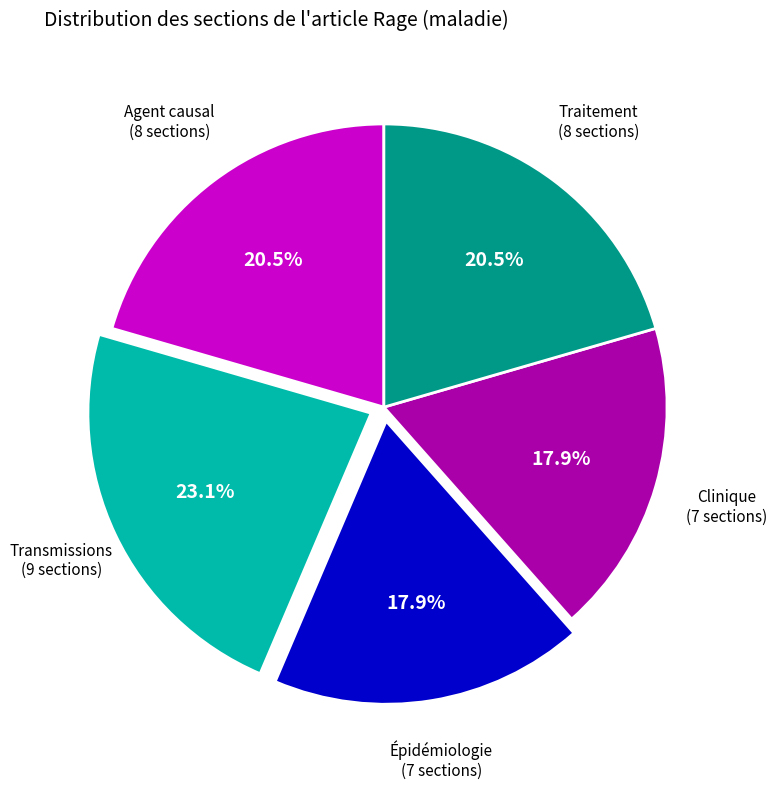

How many slices are in this pie chart?

5